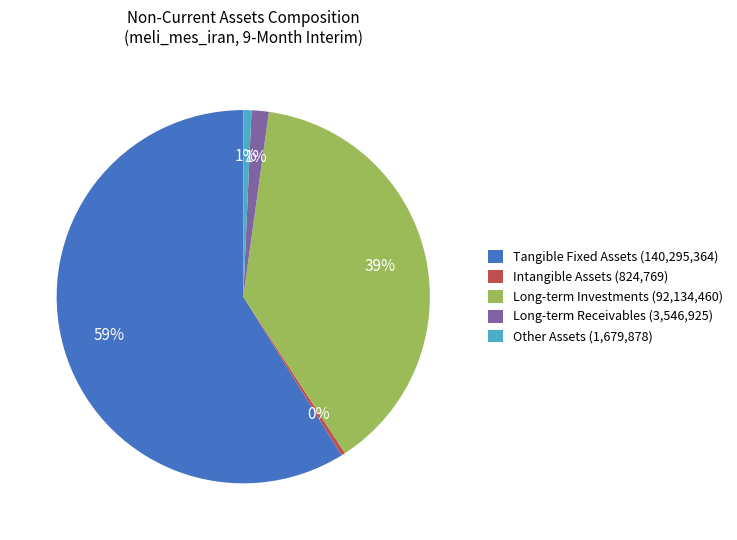

What is the ratio of the value at Long-term Receivables (3,546,925) to the value at Intangible Assets (824,769)?

4.3